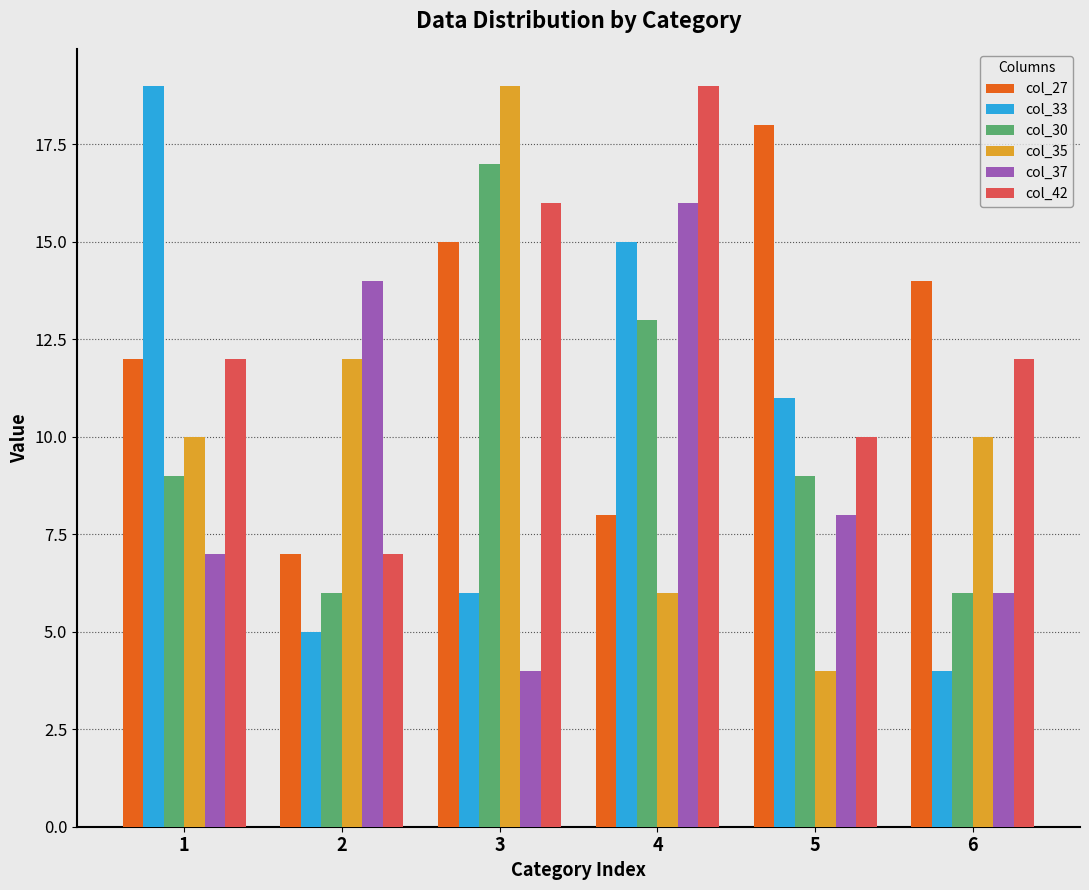

What is the maximum value for col_27?

18